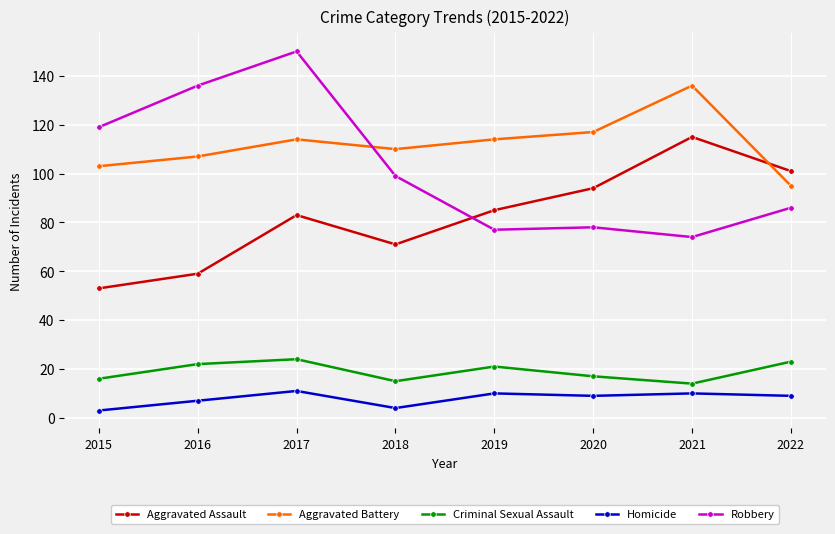

At how many categories does at least one series exceed 122?

3